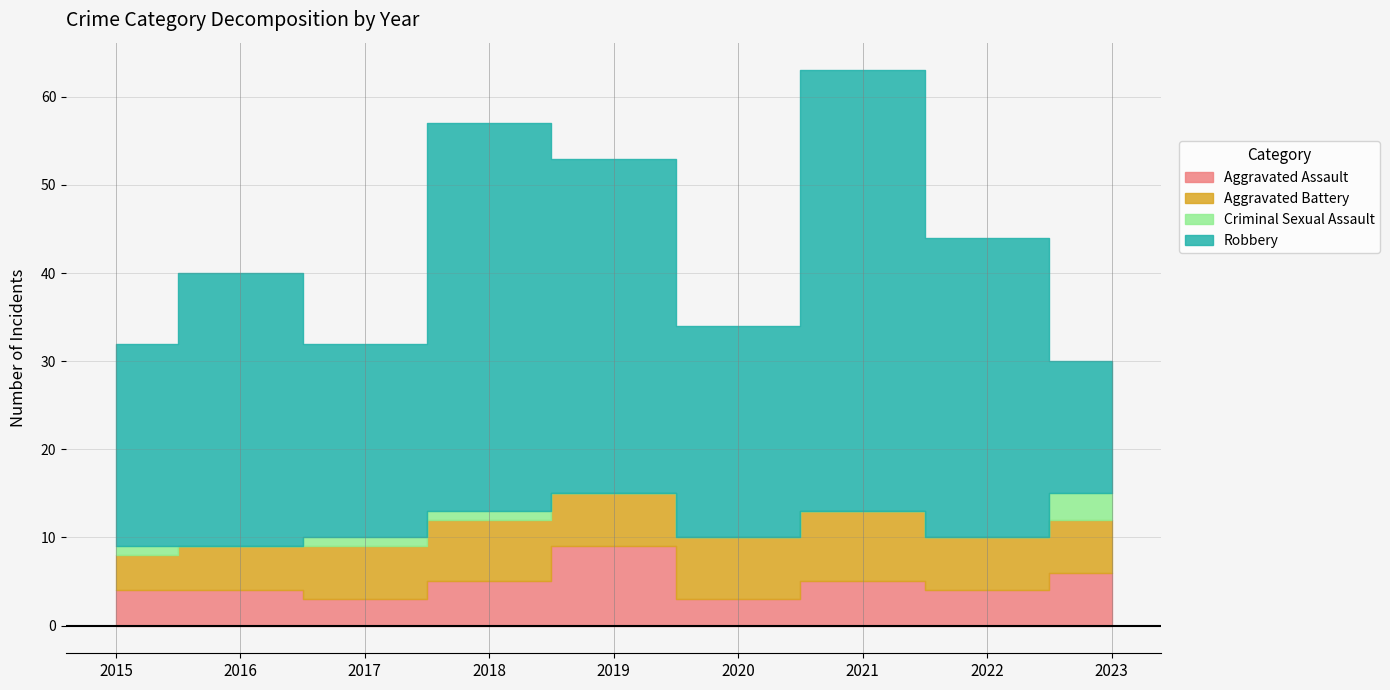

Which series has the largest range (max minus min)?

Robbery